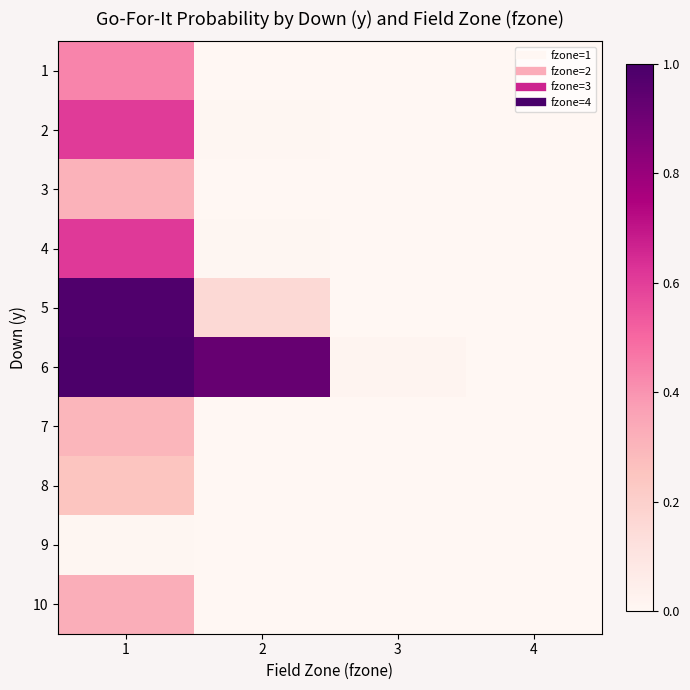

List the series in order of their peak value, highest first.

6, 5, 4, 2, 1, 10, 3, 7, 8, 9